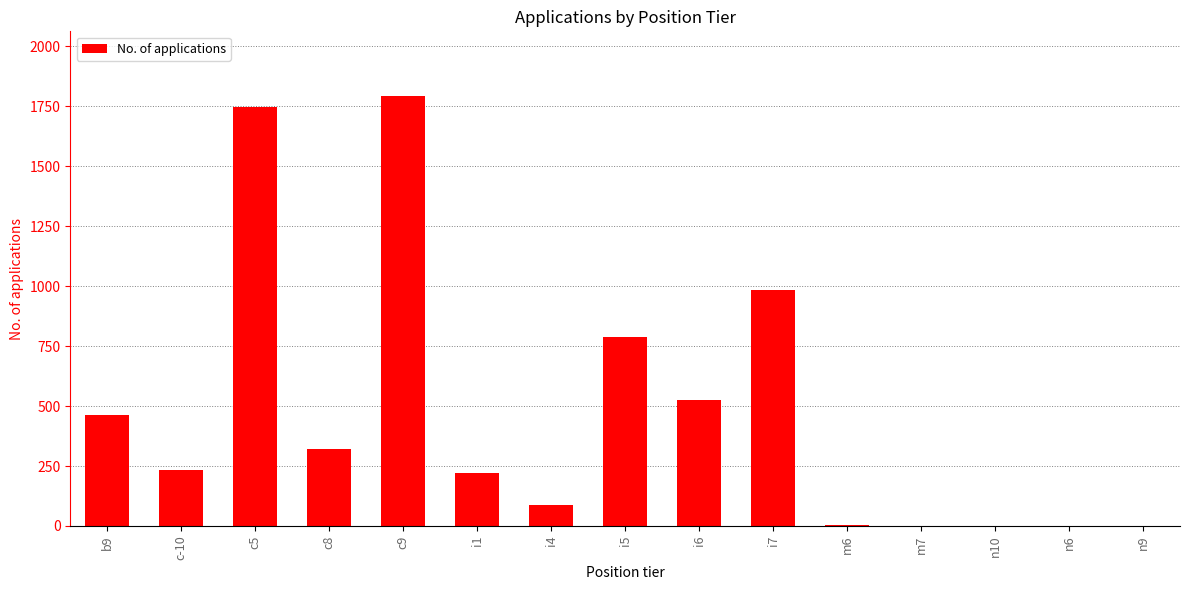

At which category does the chart reach its peak across all series?

c9